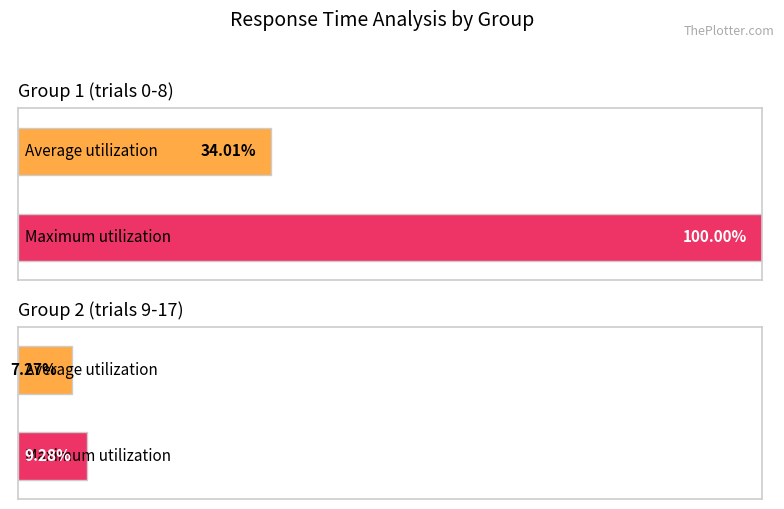

What are all the series names shown in the legend?

Average utilization, Maximum utilization